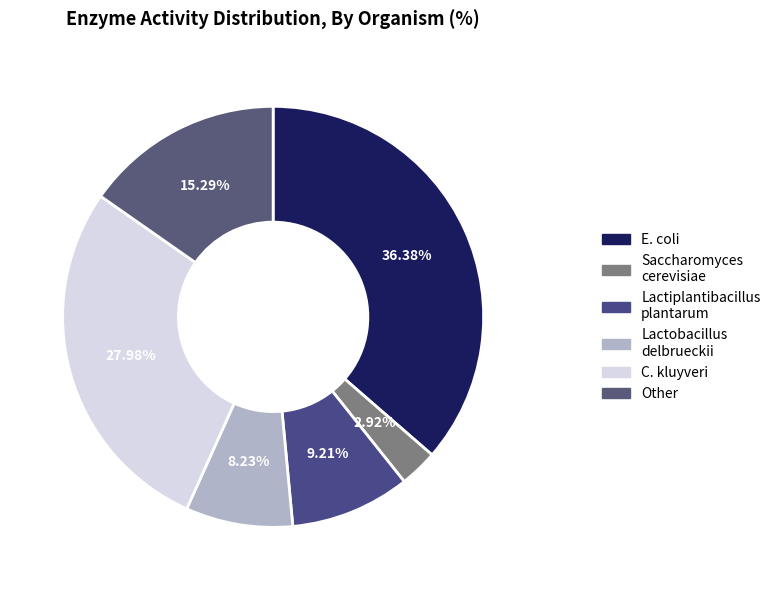

Count the number of slices in the pie.

6